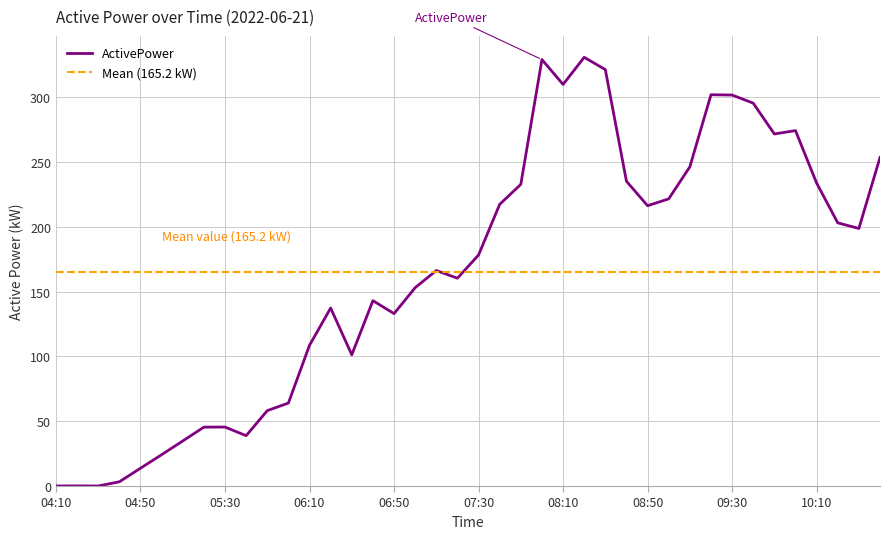

What is the change in value from 05:00 to 10:40?

+229.5